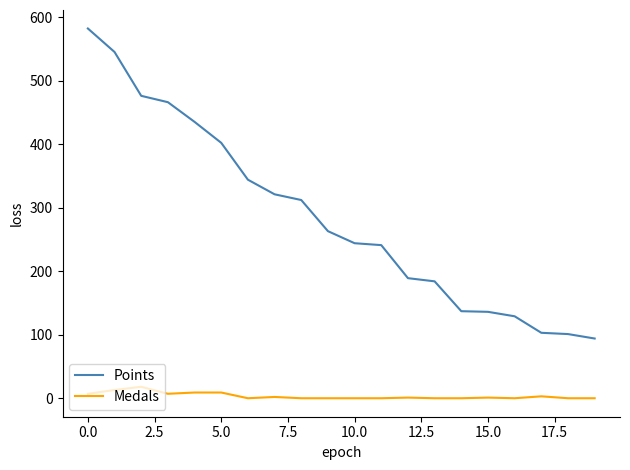

List the series in order of their peak value, lowest first.

Medals, Points